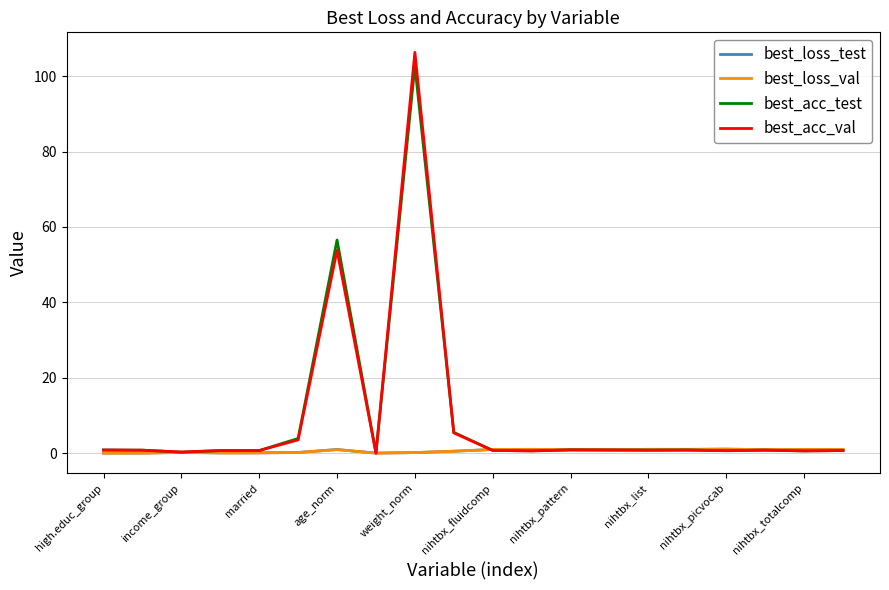

Which series has the widest spread of values?

best_acc_val